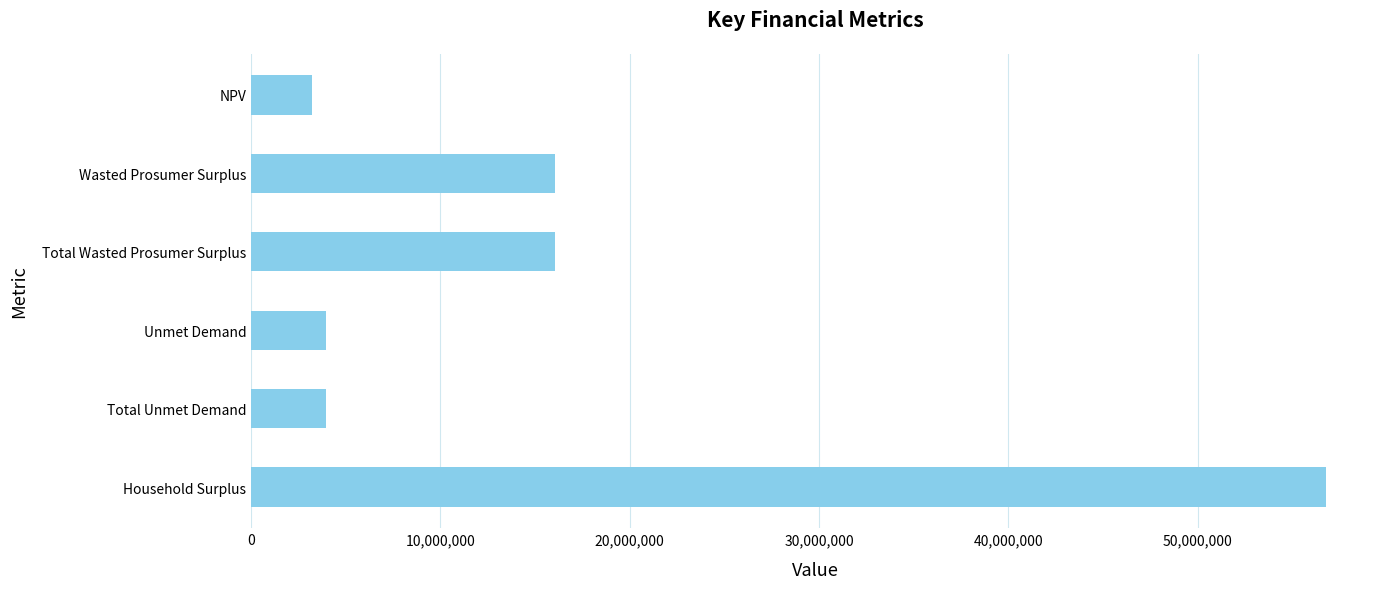

How many data points are above 16052082?

3